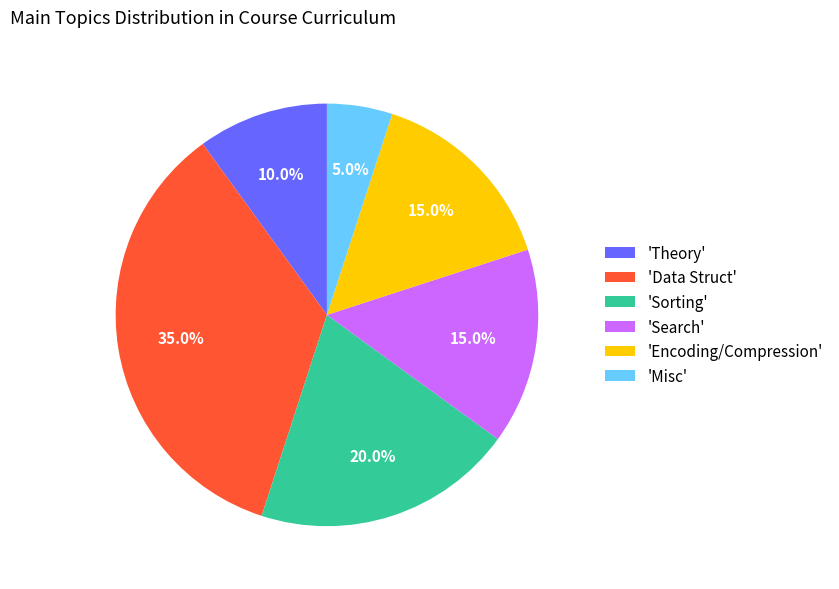

Does 'Misc' account for over 50% of the chart?

No